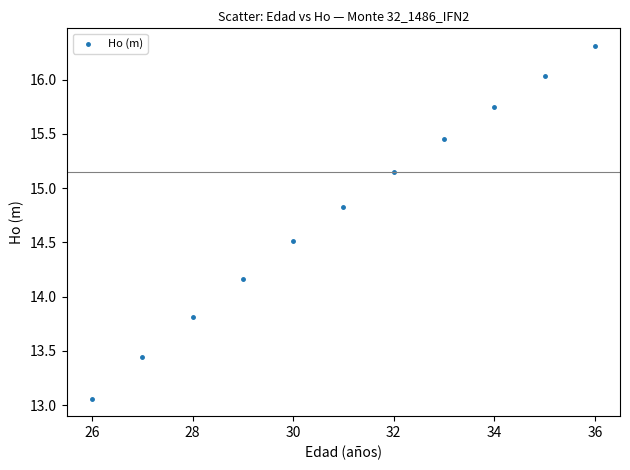

What is the average X value?

31.0